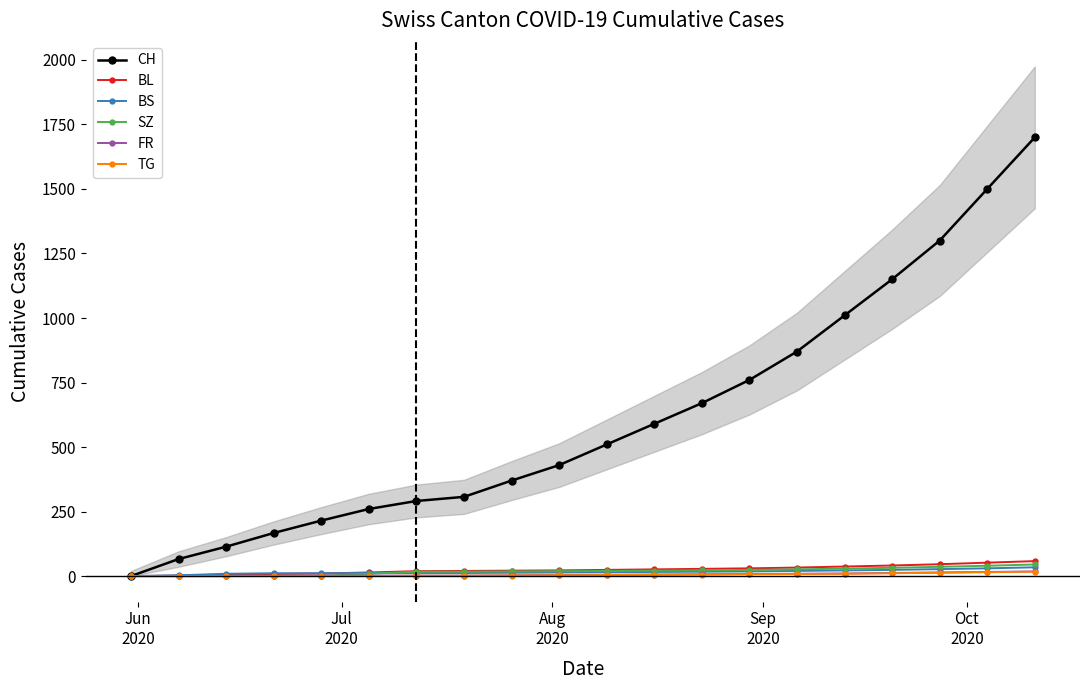

Reading left to right, list all the values displayed in this chart.

CH: 0	66	114	167	215	260	291	307	370	430	510	590	670	760	870	1010	1150	1300	1500	1700
BL: 0	2	6	8	10	14	19	20	21	22	24	26	28	30	33	37	41	46	52	58
BS: 0	3	9	11	11	12	12	12	13	14	15	16	17	18	20	22	24	27	30	34
SZ: 0	0	0	1	1	9	17	17	18	19	20	21	22	24	26	29	32	36	40	45
FR: 0	0	0	1	2	2	2	2	3	4	5	6	7	8	9	10	12	14	16	18
TG: 0	0	0	0	0	0	1	1	2	3	4	5	6	7	8	9	11	13	15	17